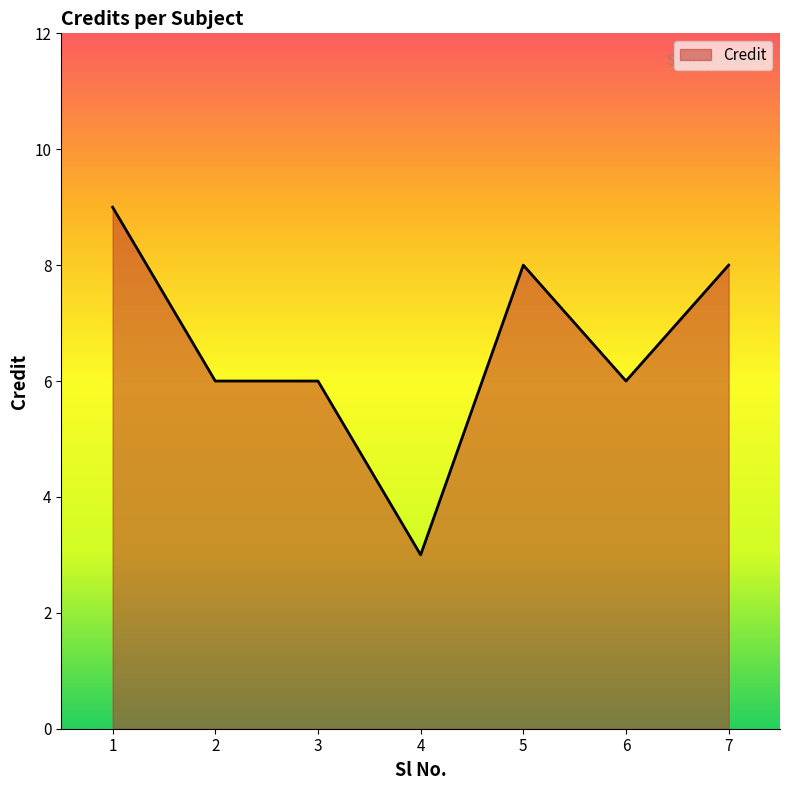

How many series are shown in this chart?

1